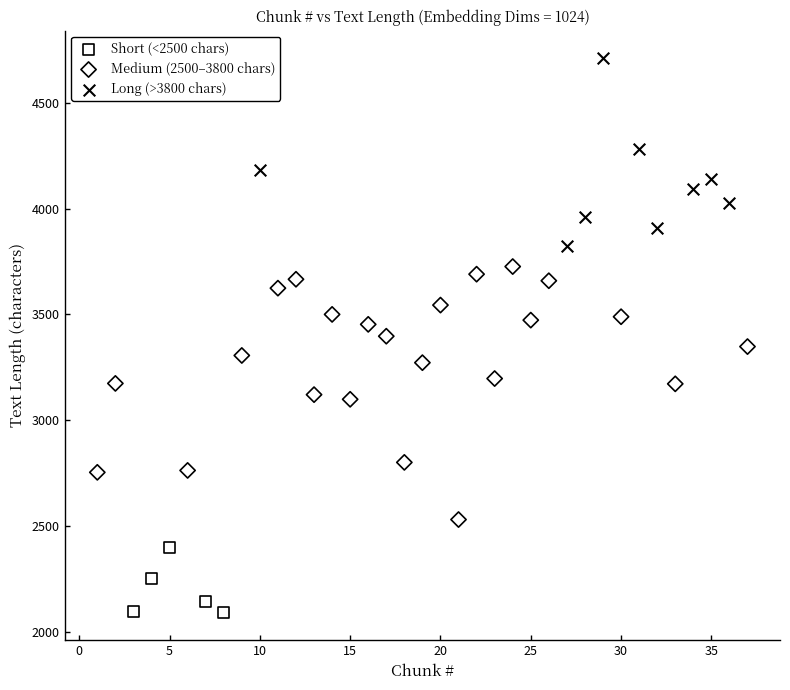

Which series contains the highest Y value?

Long (>3800 chars)